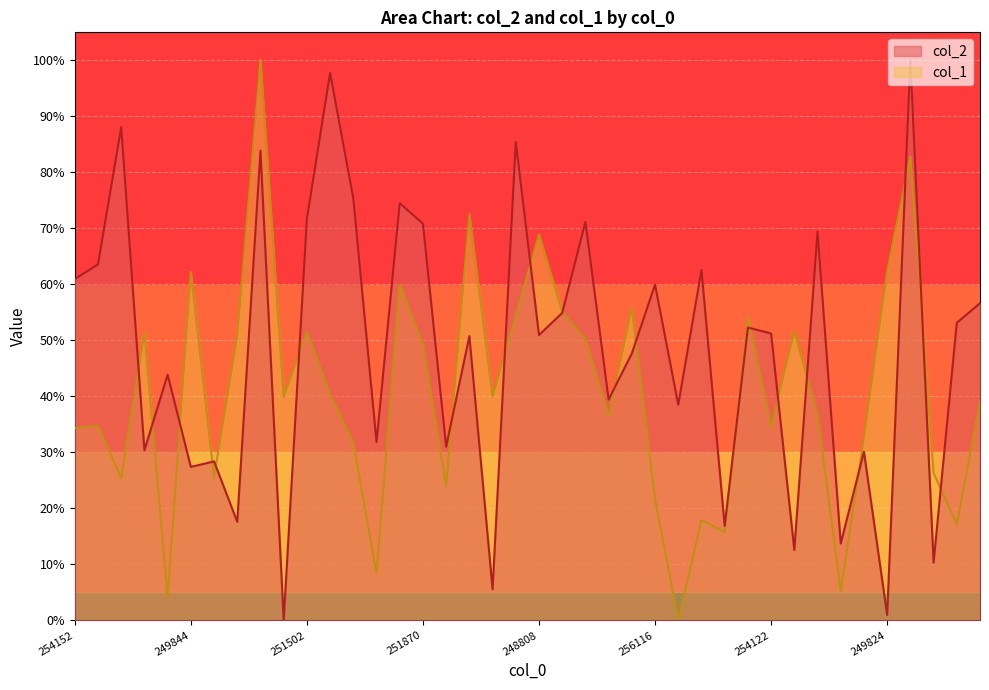

What is the label of the 17th point from the left?

255760